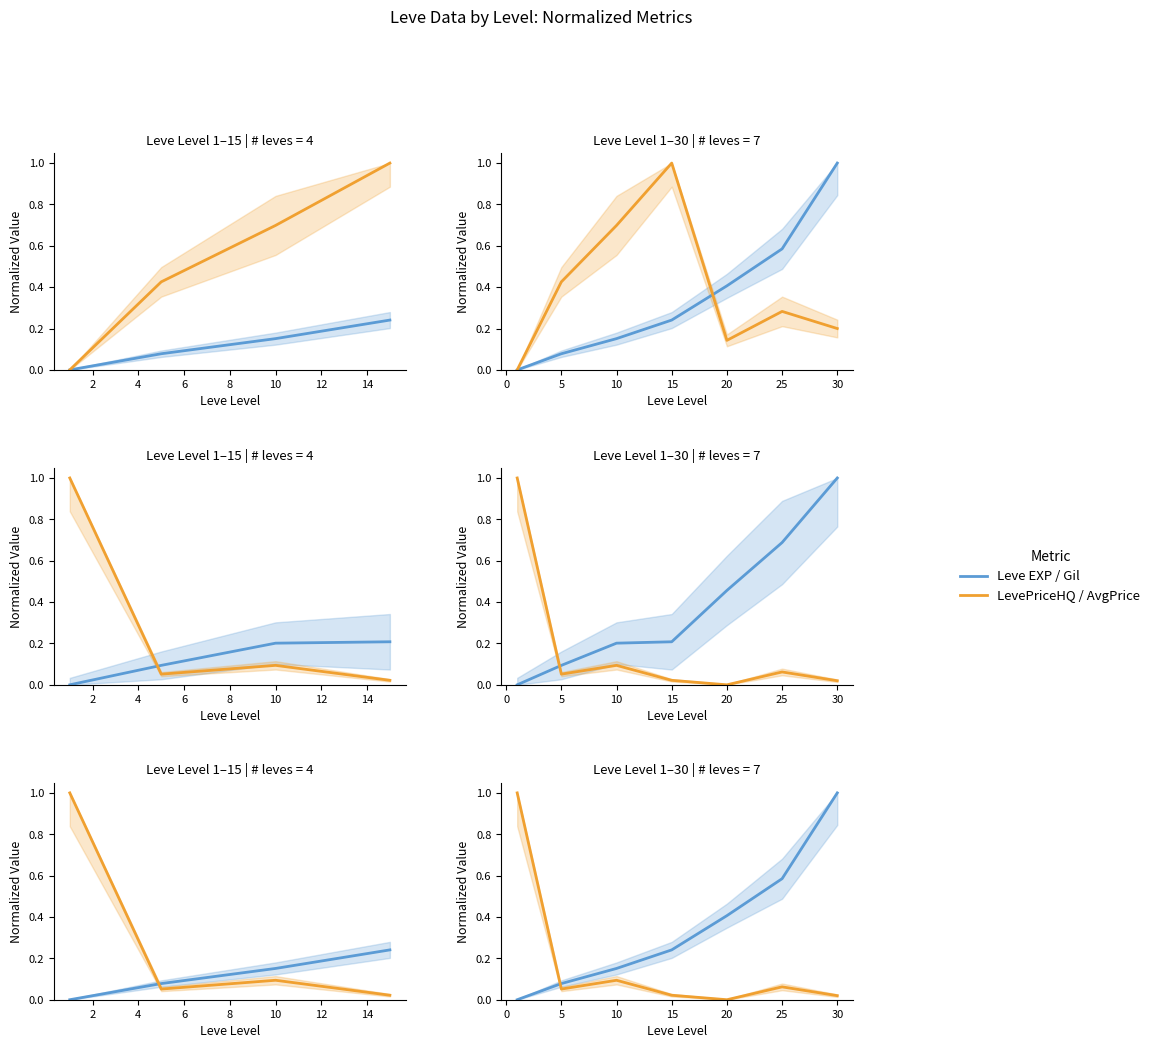

The currentAveragePrice series shows 0.1 at 25. True or false?

True